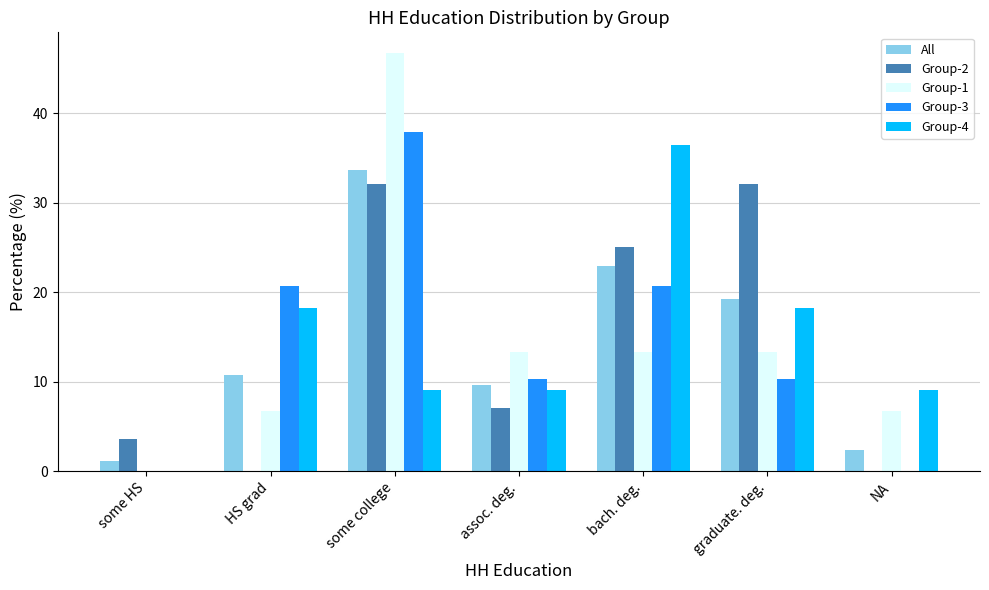

At which label is All closest to 17?

graduate. deg.